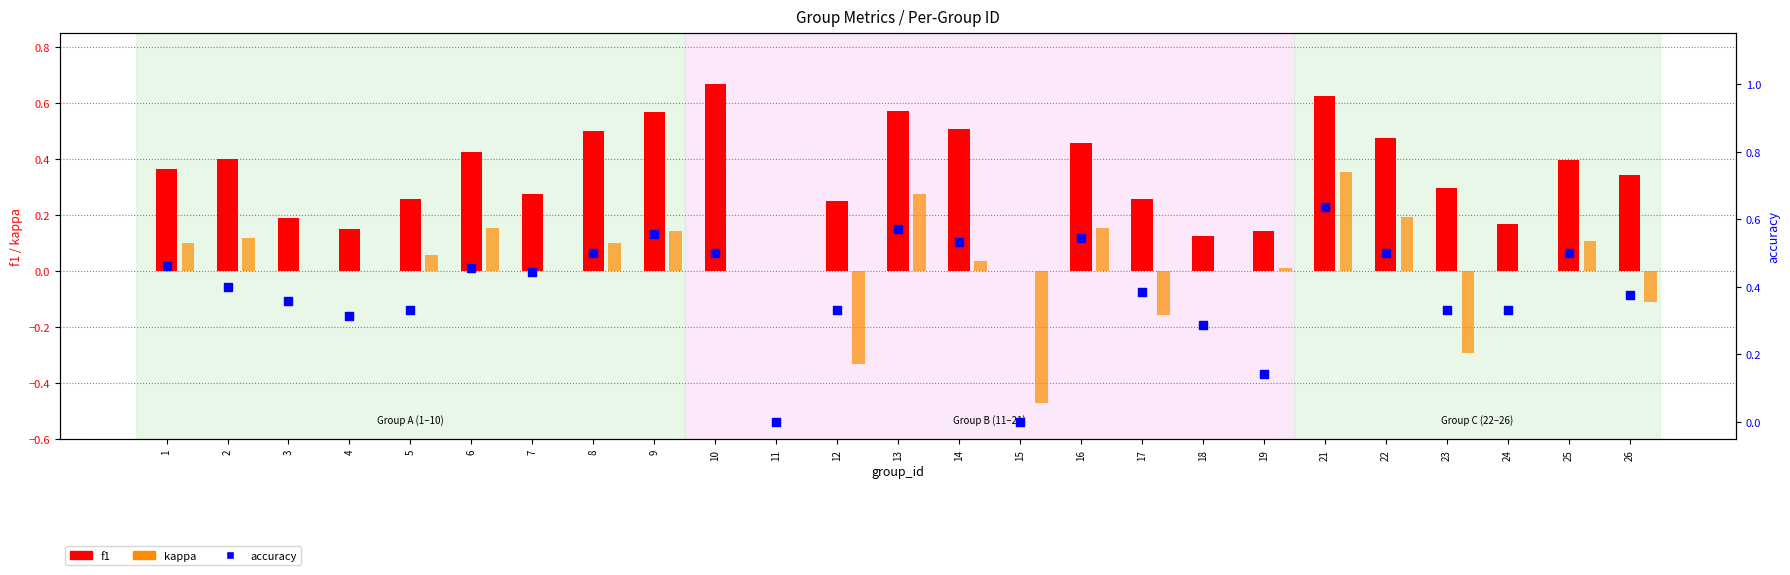

Which series reaches the maximum Y coordinate?

f1